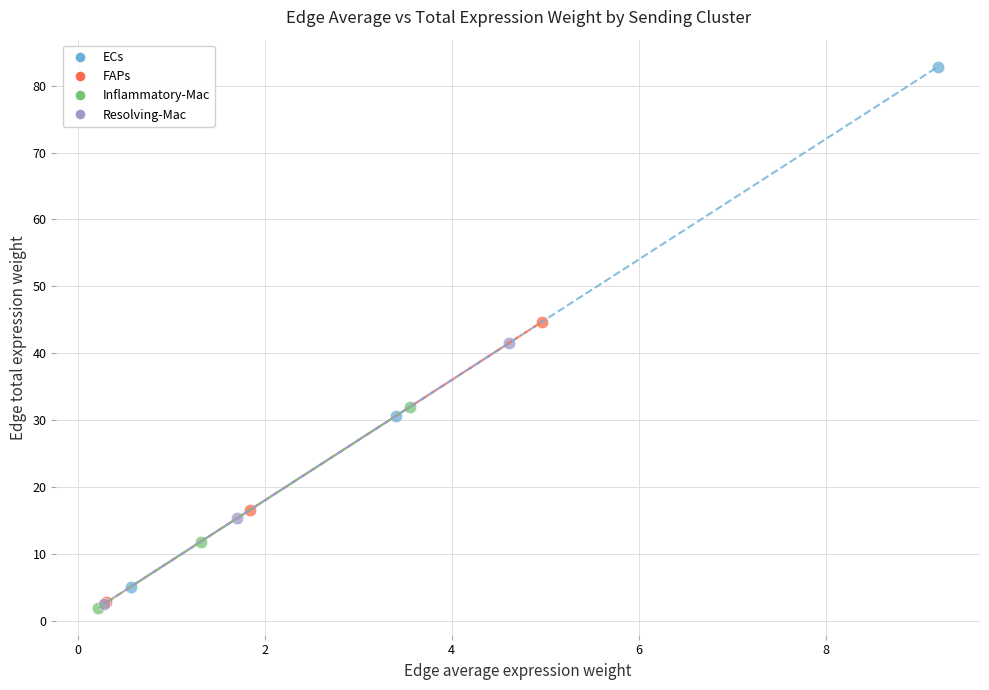

Which series reaches the maximum Y coordinate?

ECs